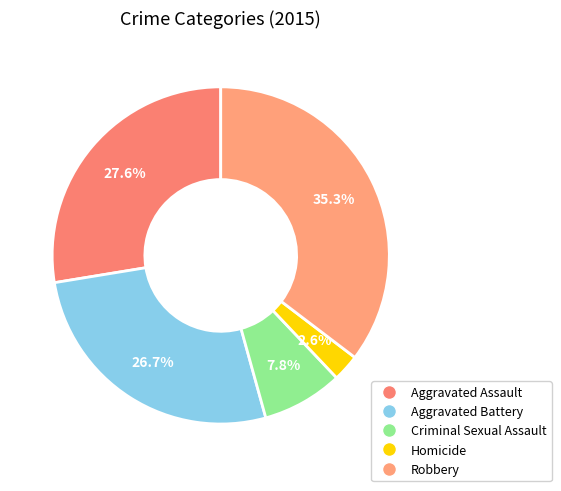

What percentage is the Robbery slice, to the nearest percent?

35%